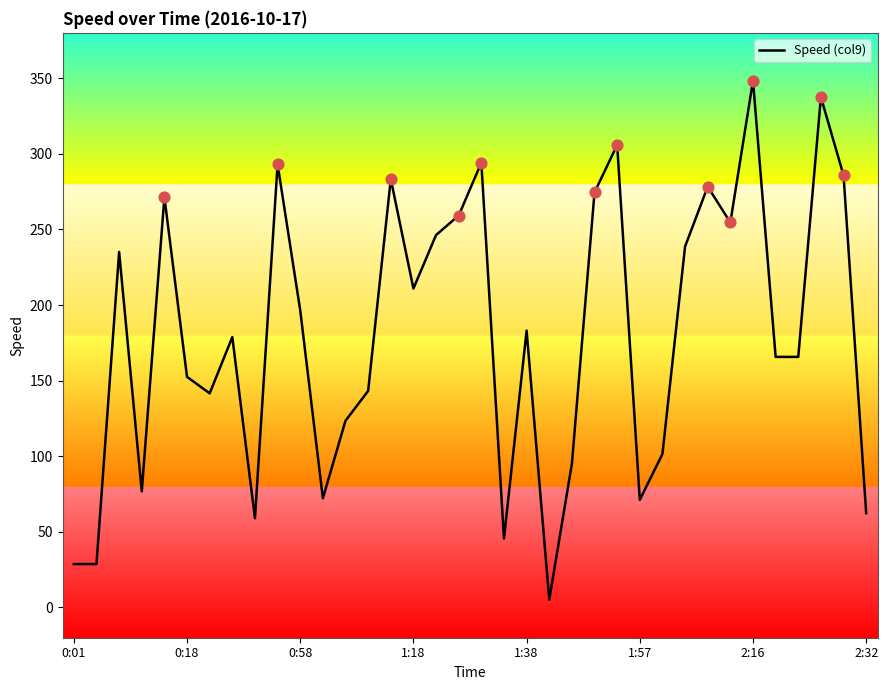

What is the greatest value displayed?

348.4